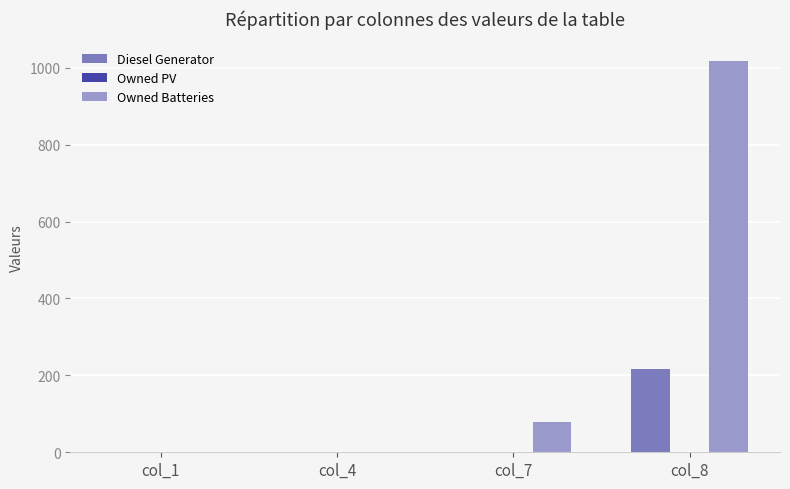

What is the greatest value displayed?

1018